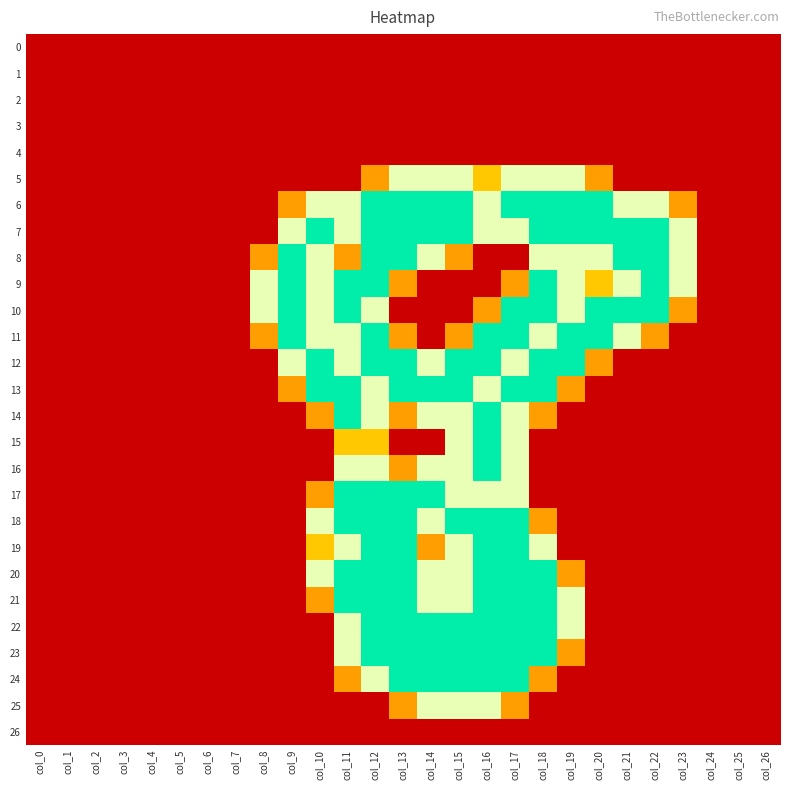

Count the number of data series in this chart.

27